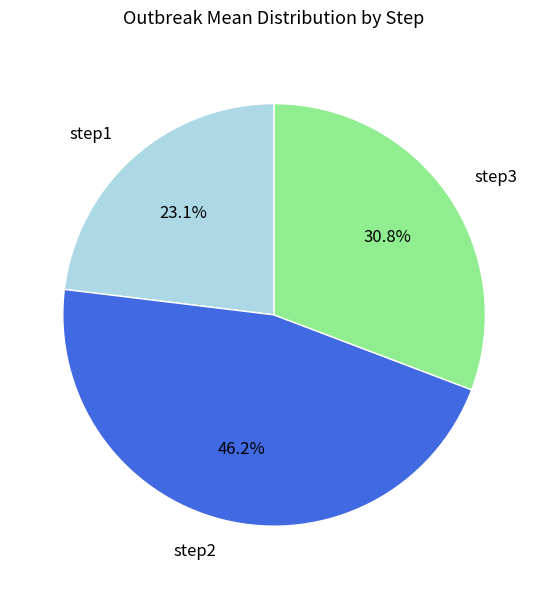

Is there any slice that represents more than half of the pie?

No